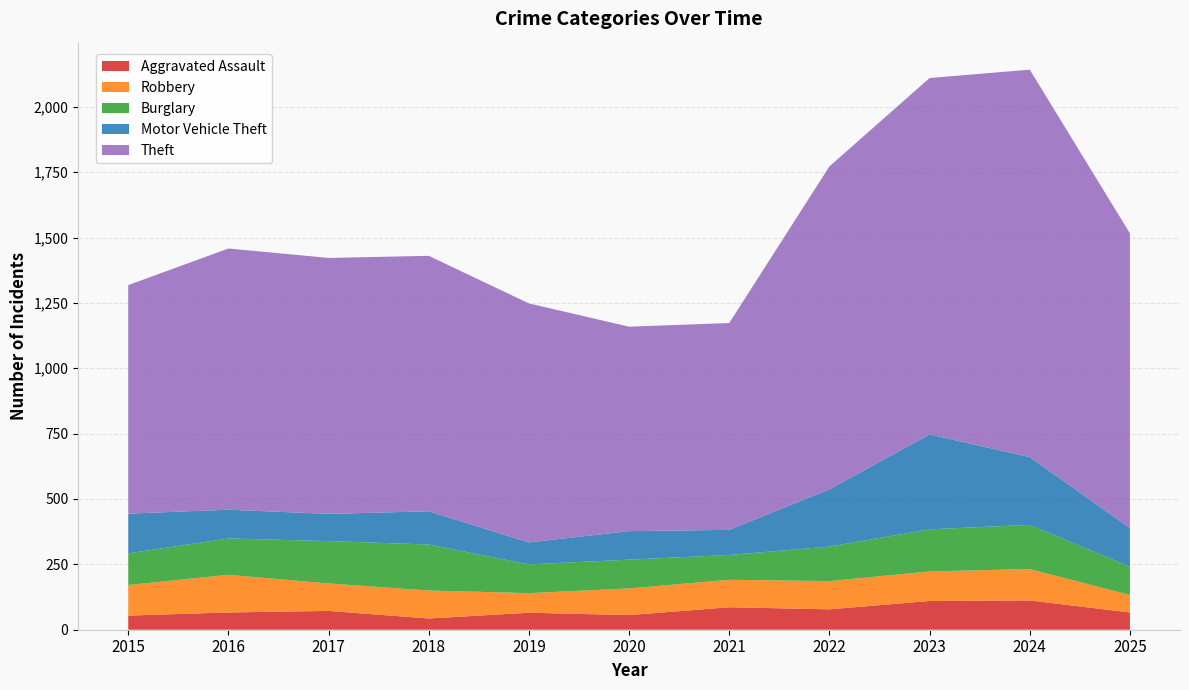

Reading left to right, list all the values displayed in this chart.

Aggravated Assault: 54	66	72	43	65	56	86	78	110	112	66
Robbery: 117	144	105	107	75	102	105	108	113	120	67
Burglary: 121	139	162	176	110	110	95	132	161	169	108
Motor Vehicle Theft: 152	110	104	127	84	109	96	219	363	259	148
Theft: 874	999	979	977	914	782	791	1235	1363	1482	1127